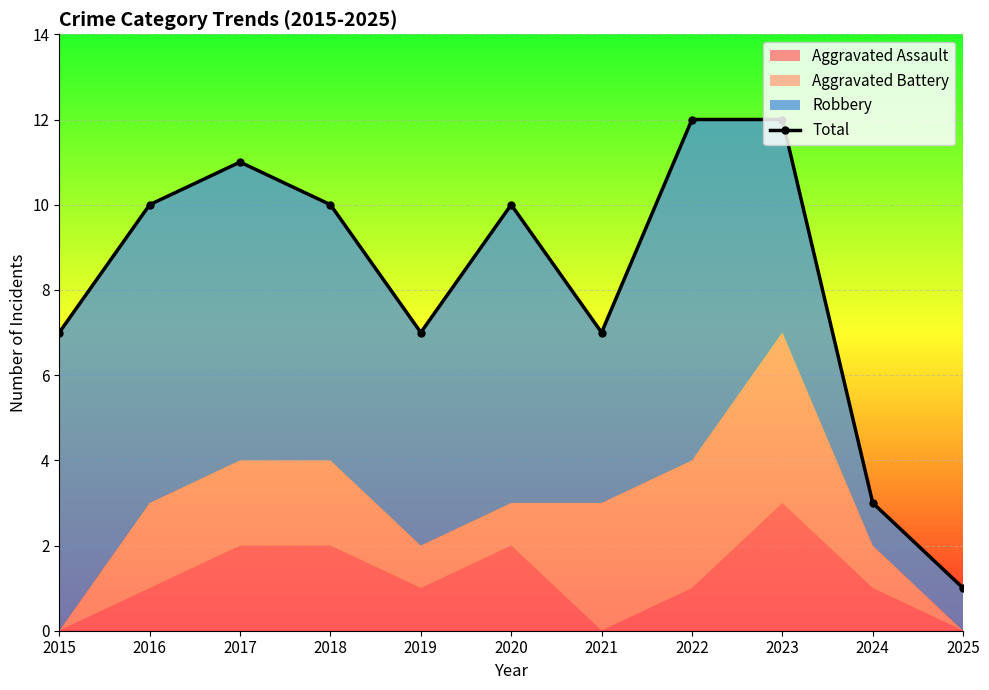

At which label does the data first exceed 10?

2017